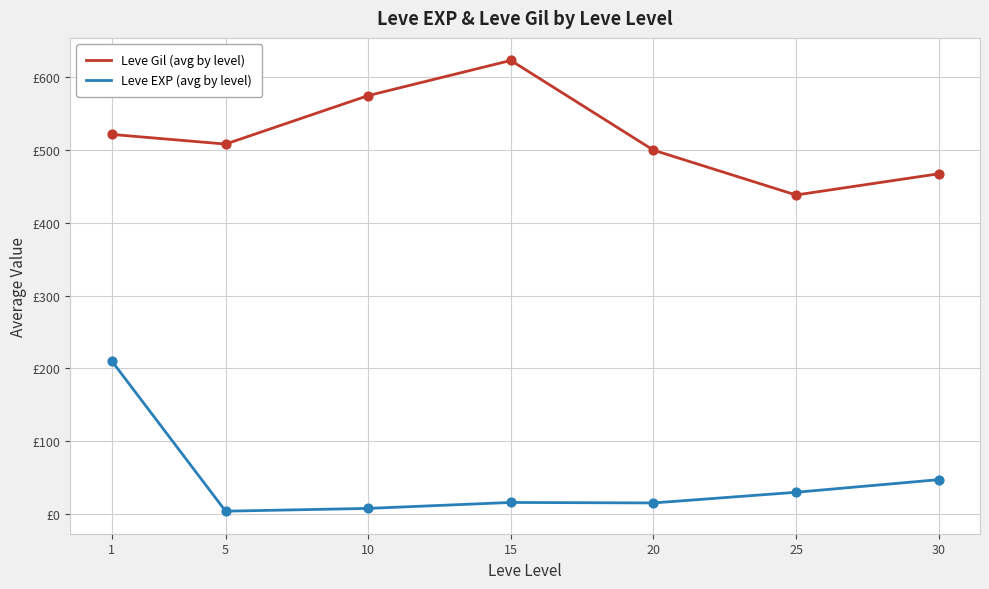

Is the value of Leve EXP (avg by level) at 20 greater than the value of Leve Gil (avg by level) at 5?

No